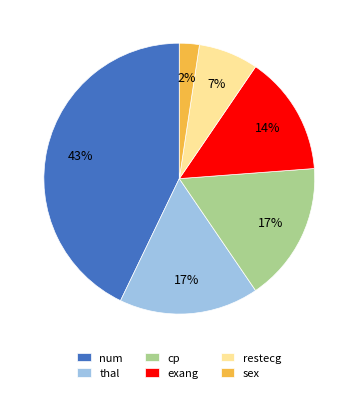

Does sex account for over 50% of the chart?

No